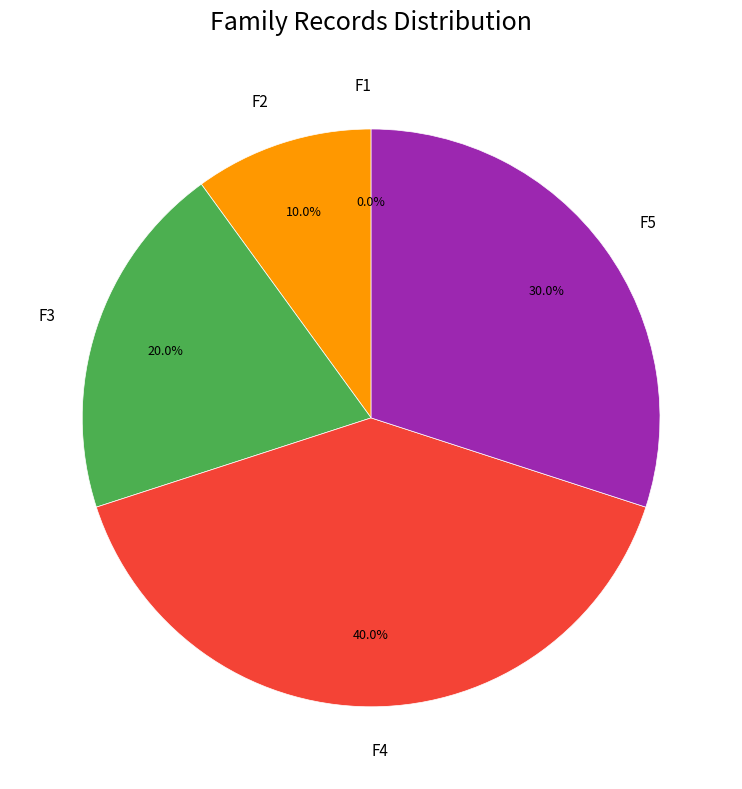

Is it true that F5 is 30% of the pie?

True